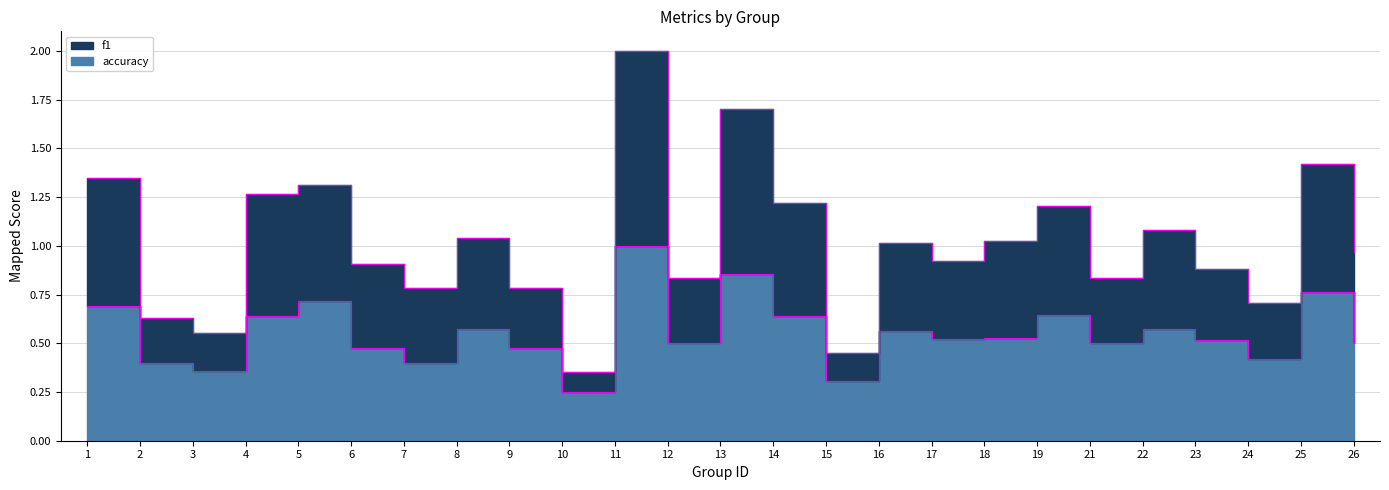

At which category does accuracy reach its first local peak?

5